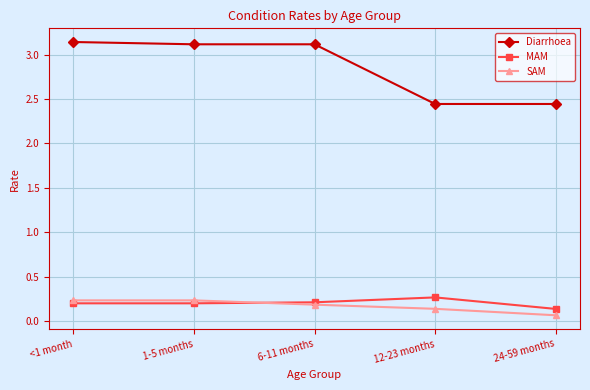

Is it true that SAM equals 0.2 at 6-11 months?

True